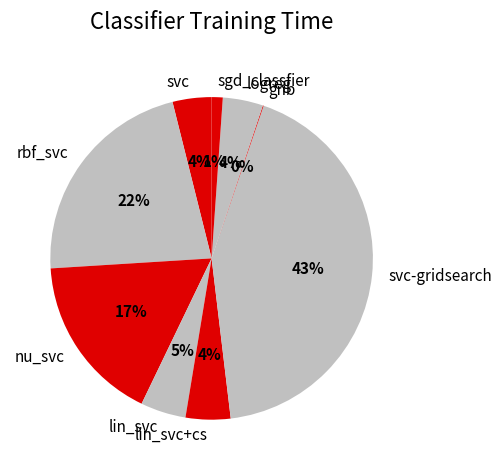

Is it true that sgd_classfier is 11% of the pie?

False